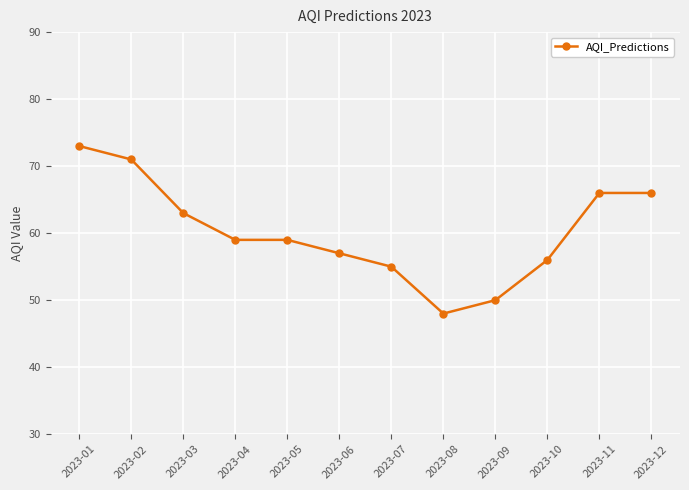

What is the difference between the maximum and minimum values?

25